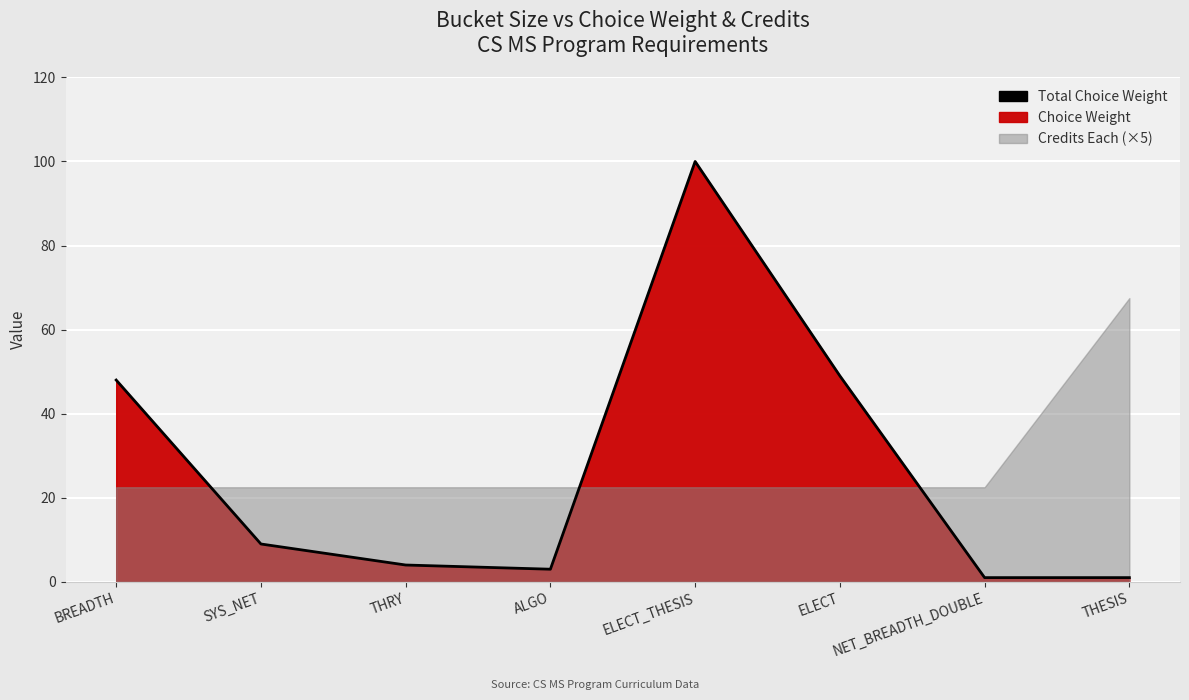

What is the value of the 6th point from the left?

49